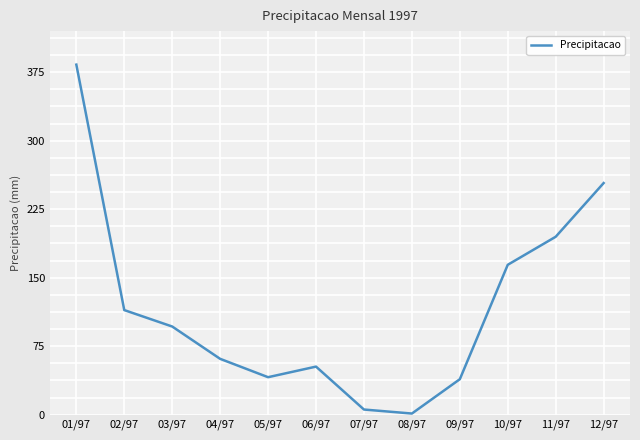

The value at 11/97 is 194.8. True or false?

True